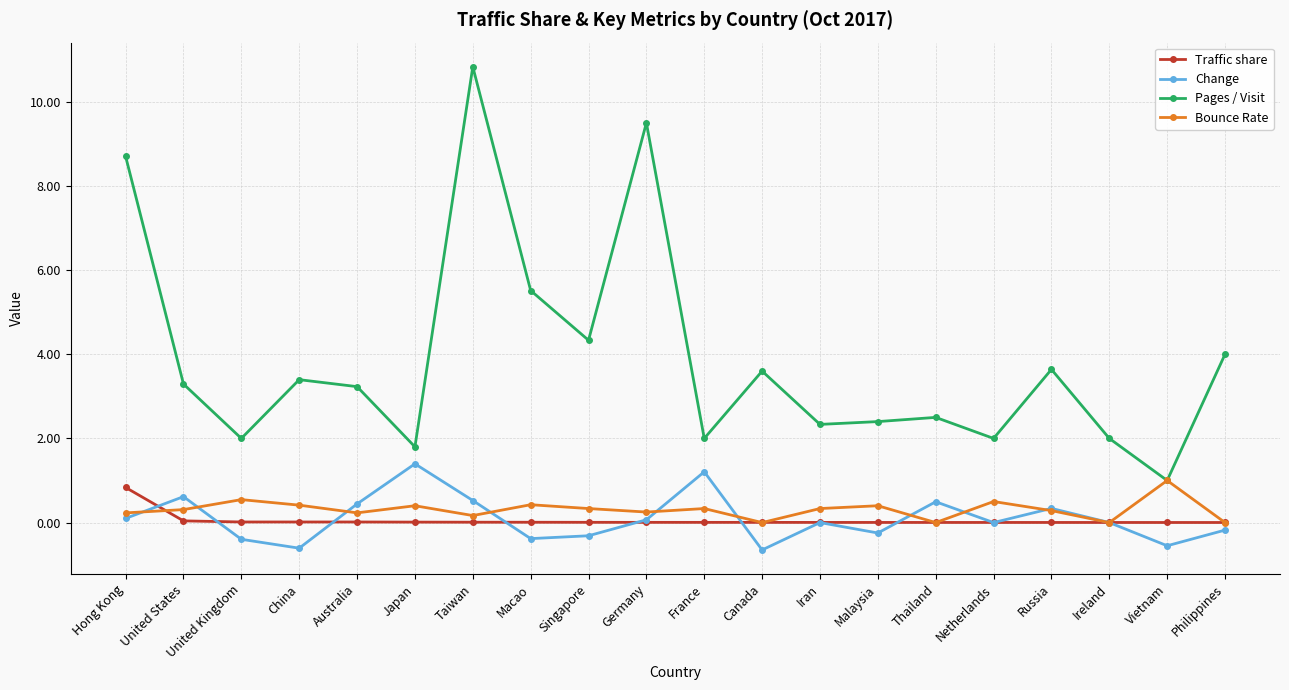

In Pages / Visit, how many points are lower than both neighbors (excluding endpoints)?

7